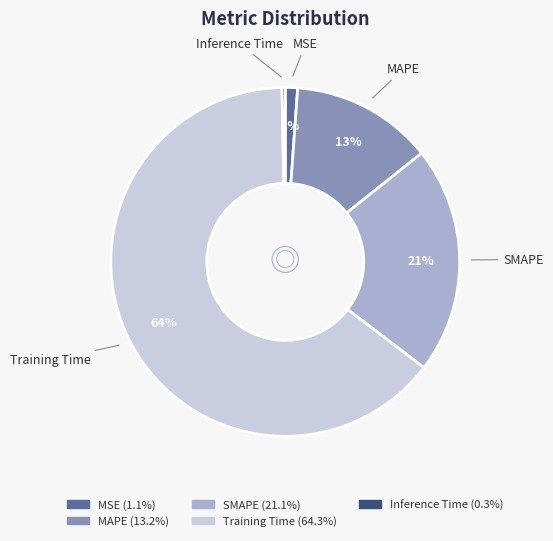

To the nearest percent, what is the average slice percentage?

20%